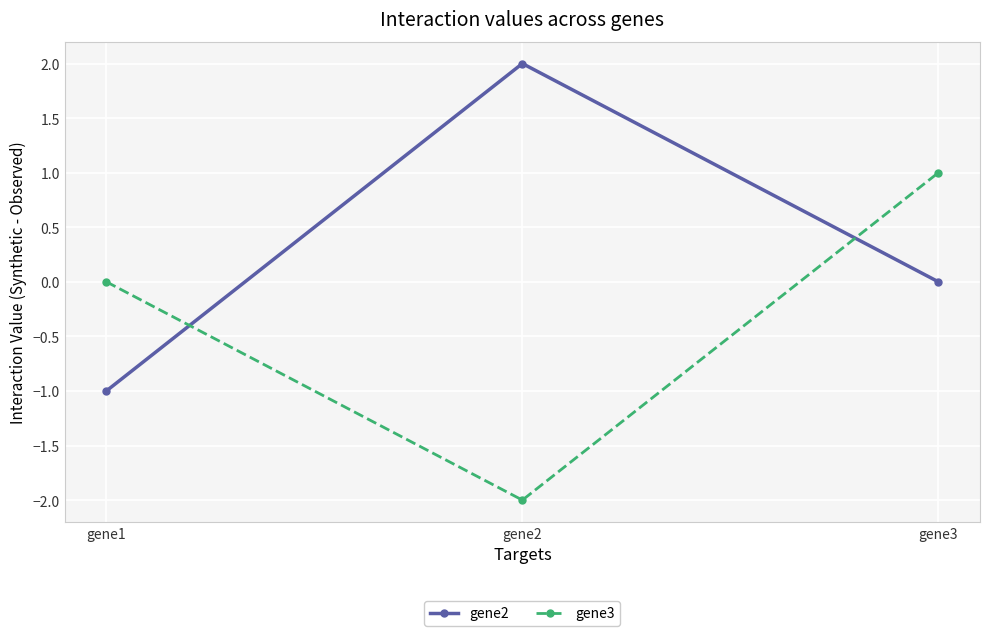

Is the value of gene2 at gene1 greater than the value of gene3 at gene2?

Yes